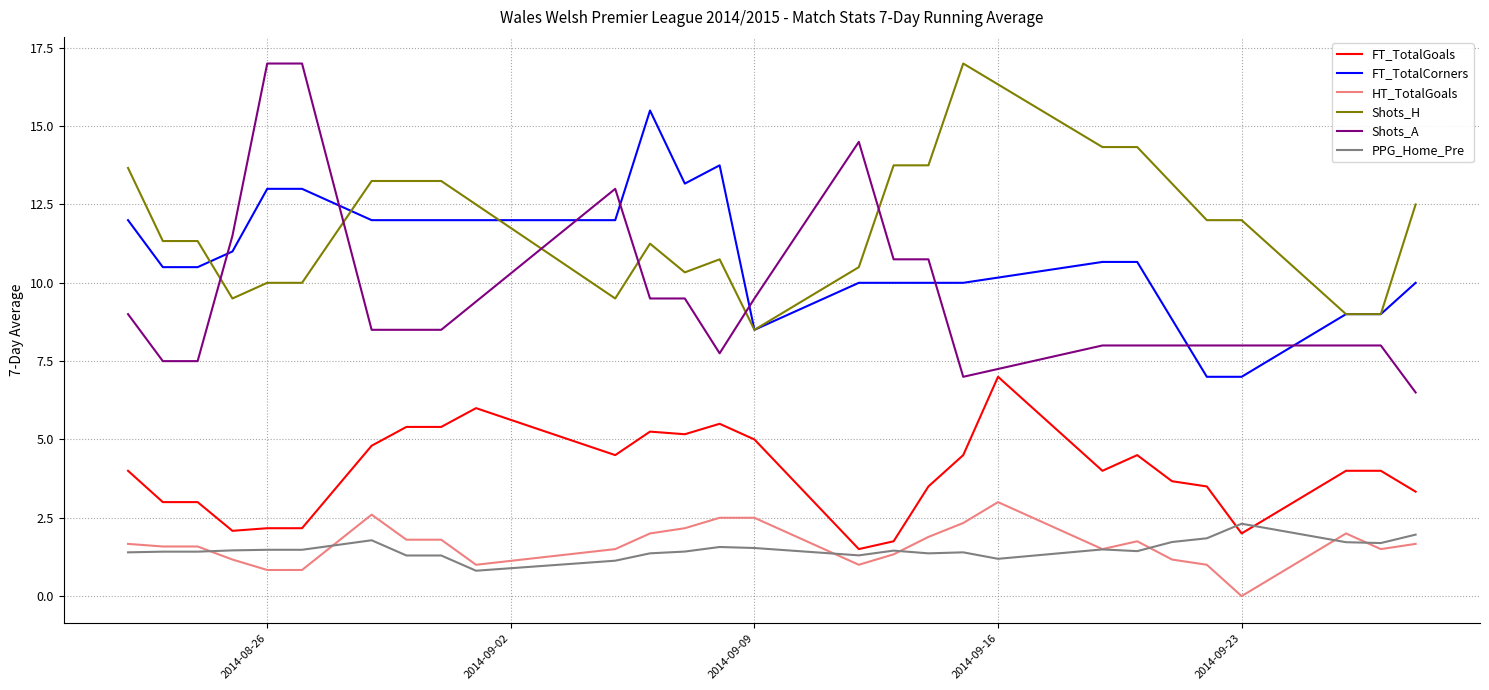

Which series ends up on top after the final intersection of PPG_Home_Pre and FT_TotalGoals?

FT_TotalGoals